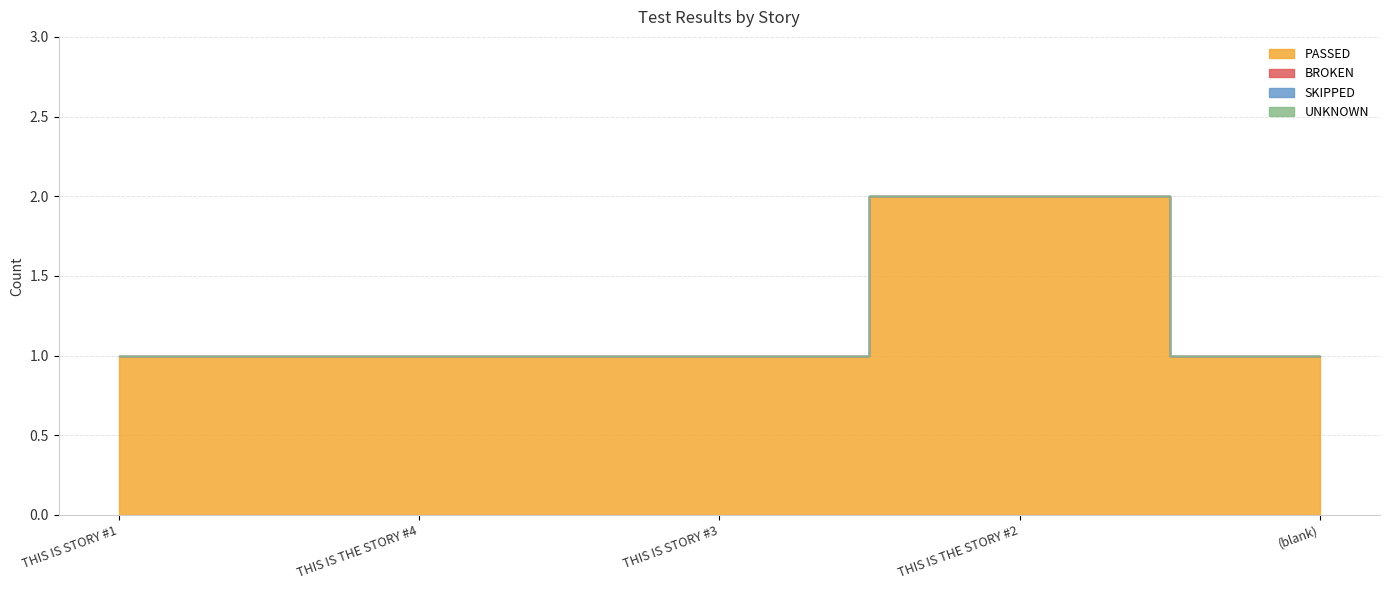

Which category has the lowest value in the BROKEN series?

THIS IS STORY #1